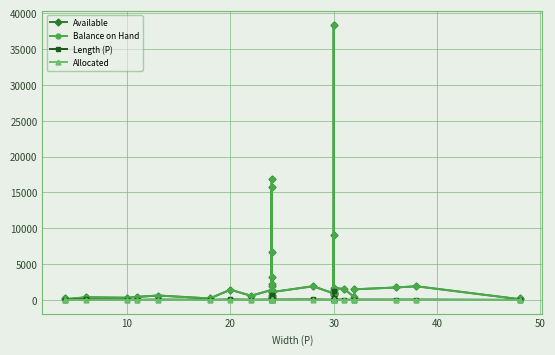

Is this an area chart (filled region under the line)?

No